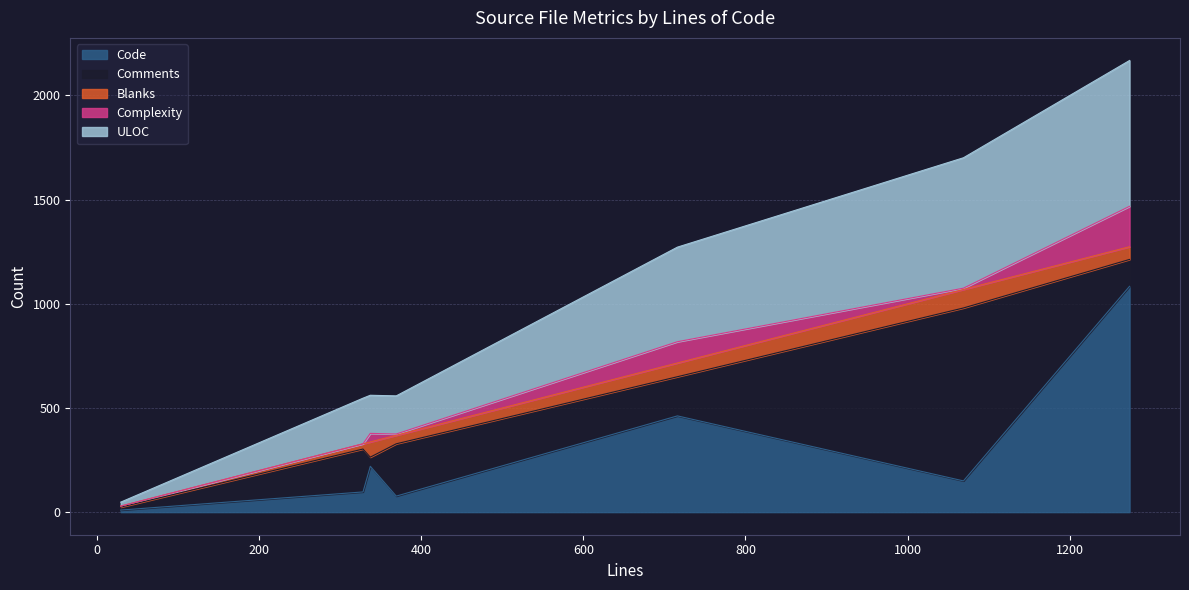

What is the maximum value for Code?

1084